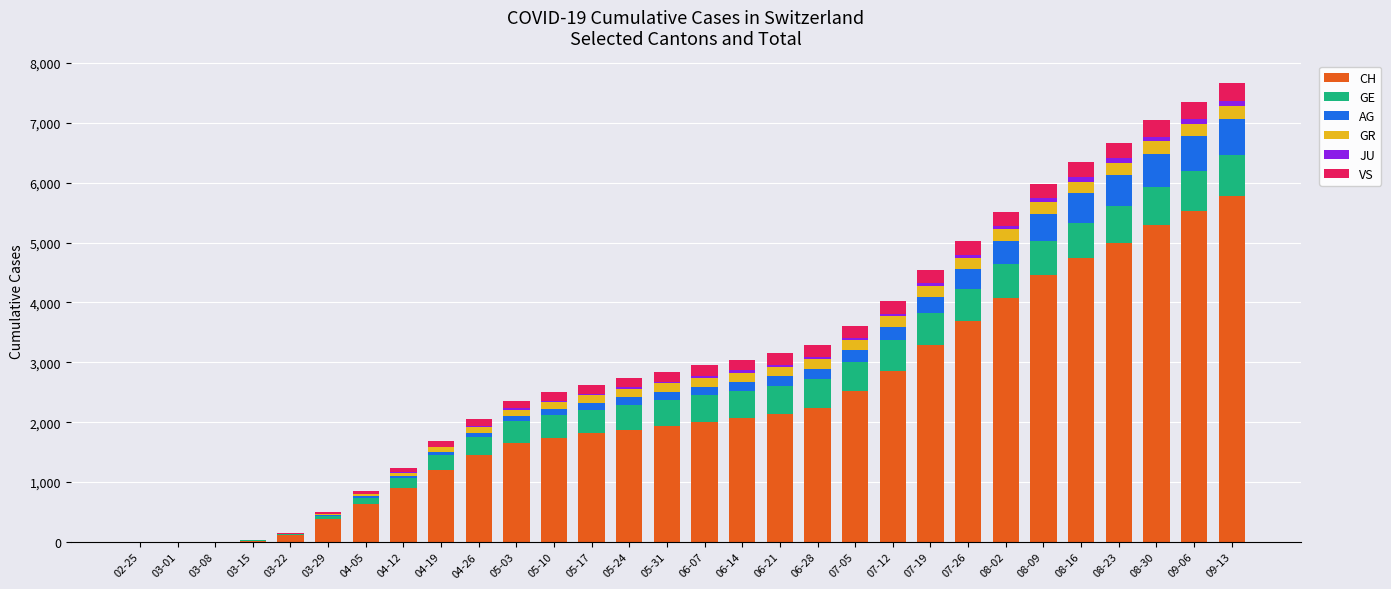

At which label does CH reach its peak?

09-13